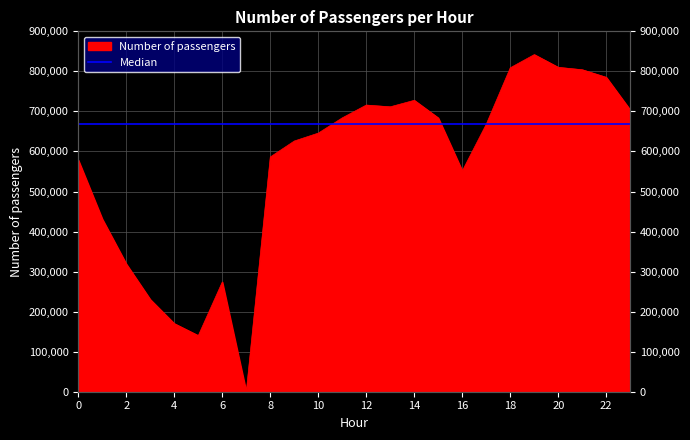

How many points are higher than both their immediate neighbors (excluding endpoints)?

4